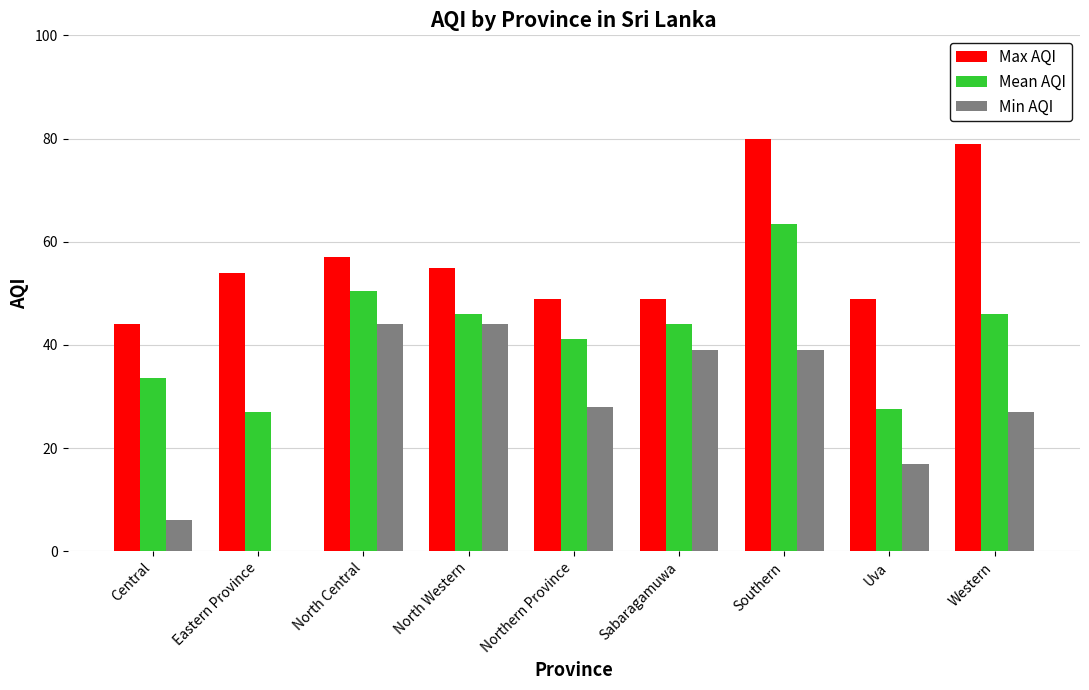

What are all the series names shown in the legend?

Max AQI, Mean AQI, Min AQI